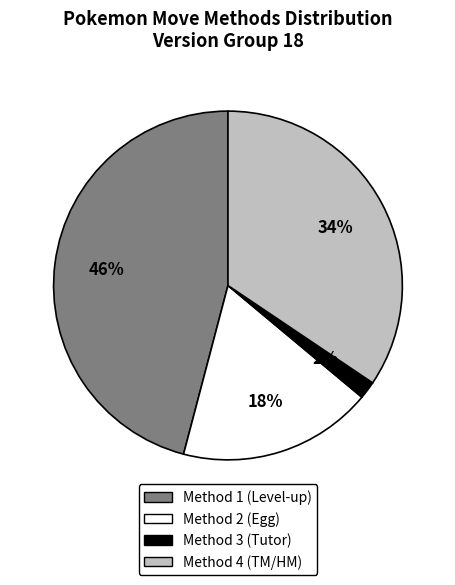

Is it true that Method 2 is 30% of the pie?

False